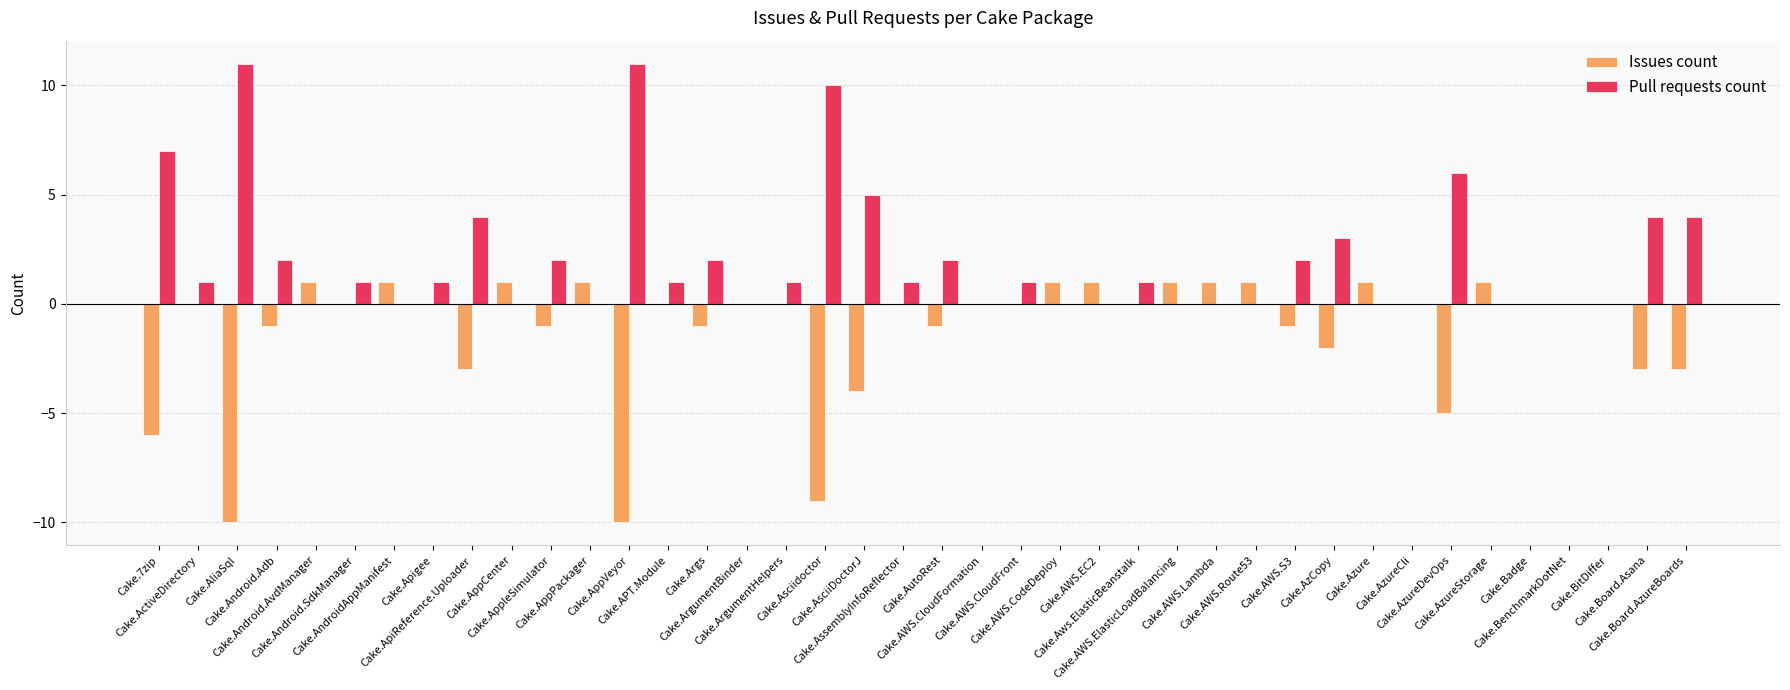

True or false: Issues count has a value of 0 at Cake.APT.Module.

True